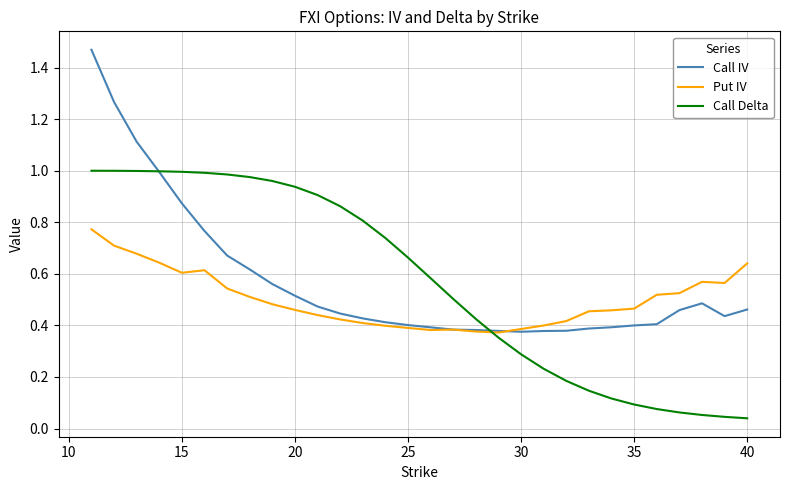

Which series has the largest range (max minus min)?

Call IV